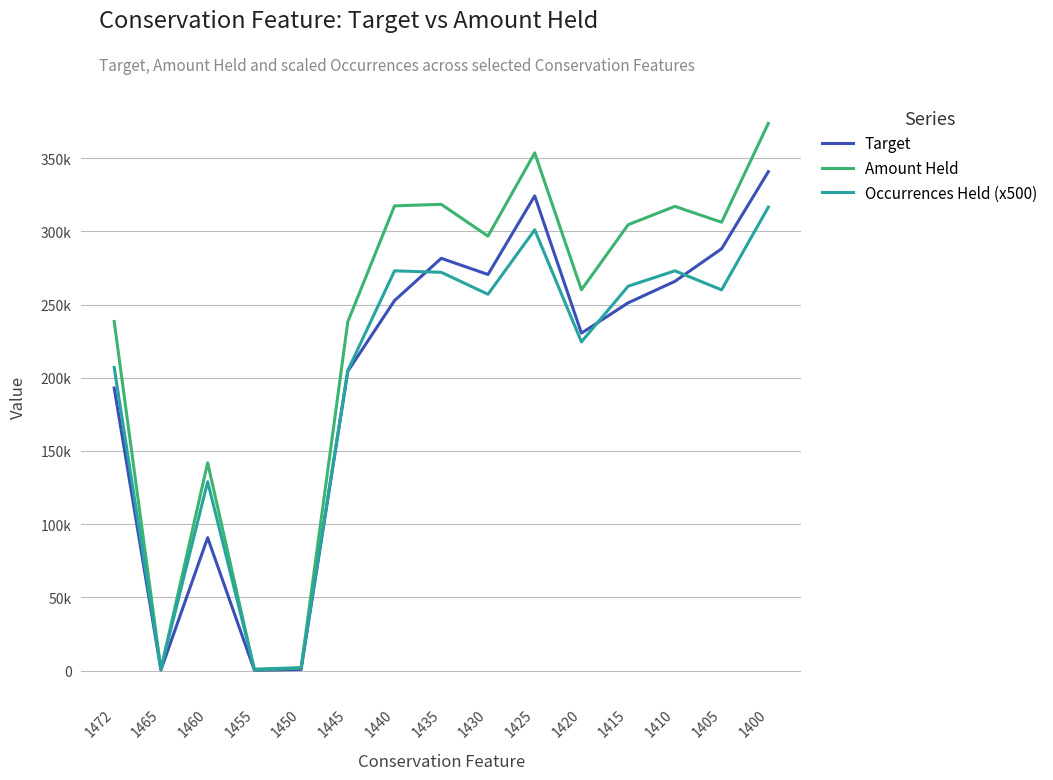

Is it true that Amount Held equals 1700.2 at 1450?

True